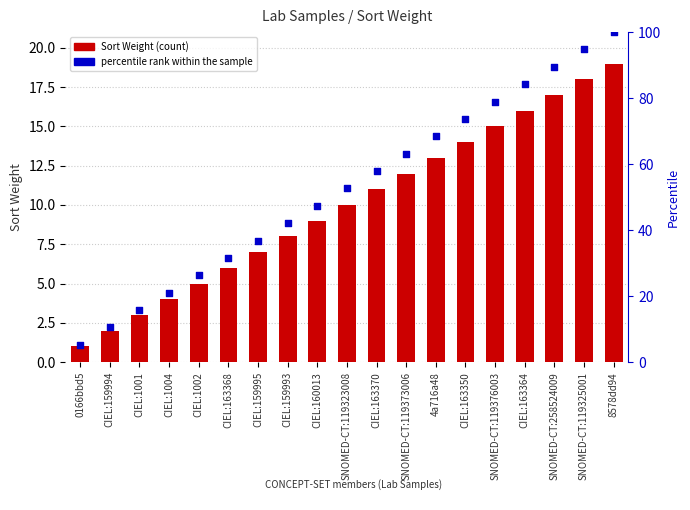

Which series reaches the minimum Y coordinate?

Sort Weight